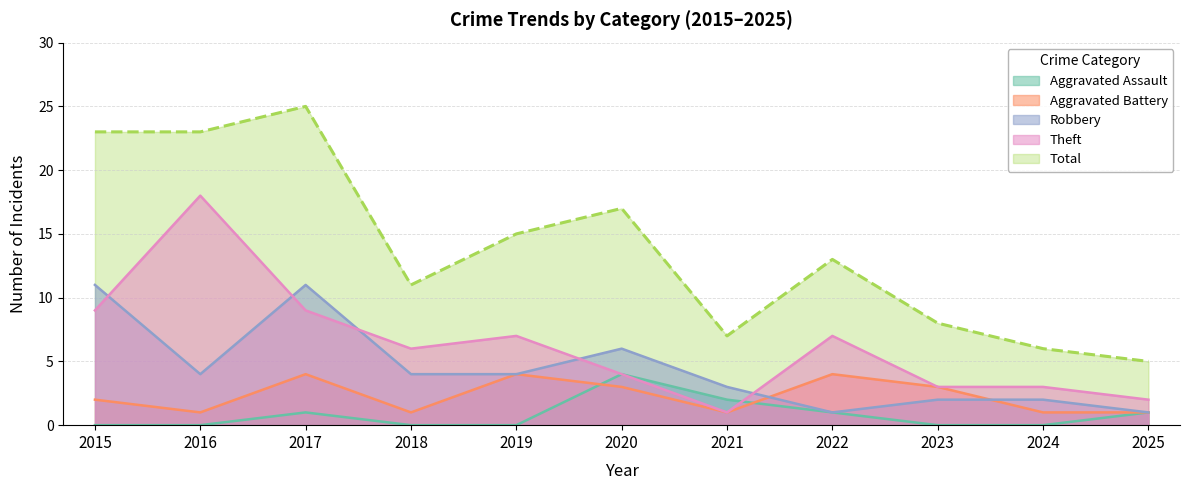

In Theft, how many points are lower than both neighbors (excluding endpoints)?

2